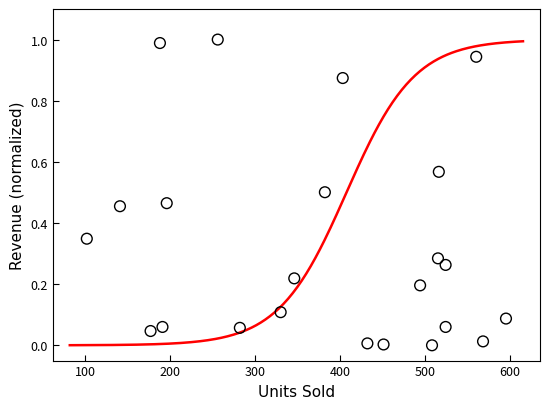

What is the range of Y values (max minus min)?

1.0